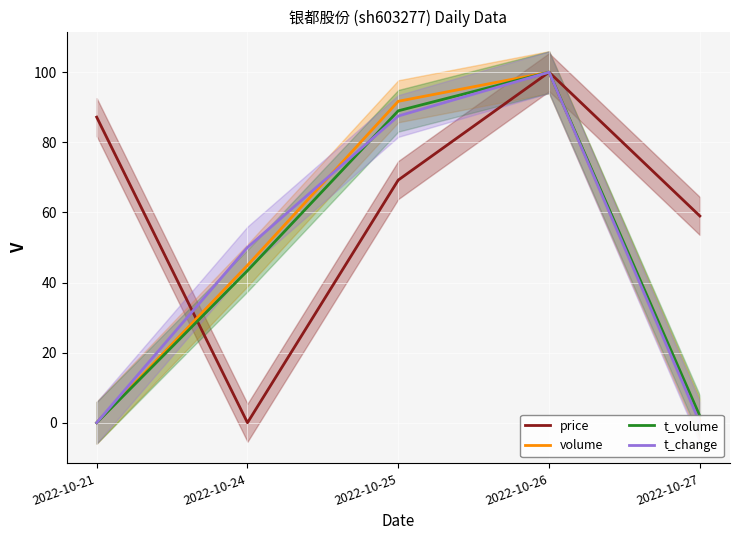

What is the average value of the volume series?

47.5